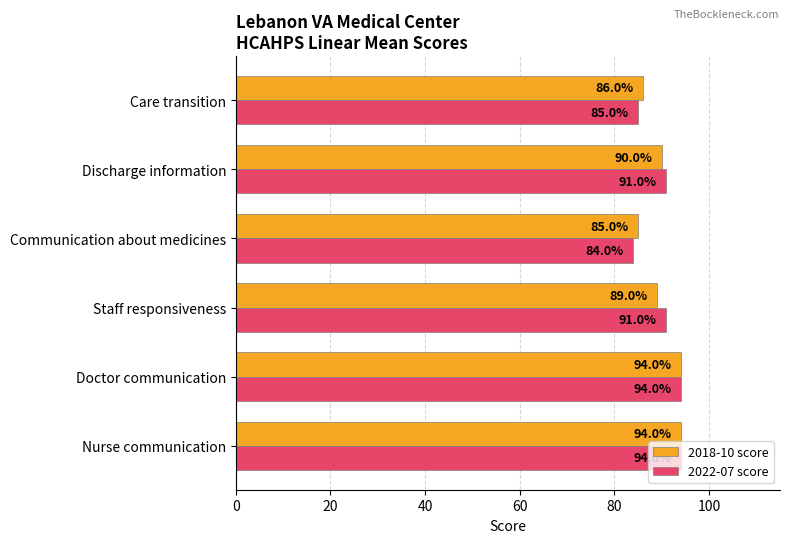

What is the smallest value displayed?

84